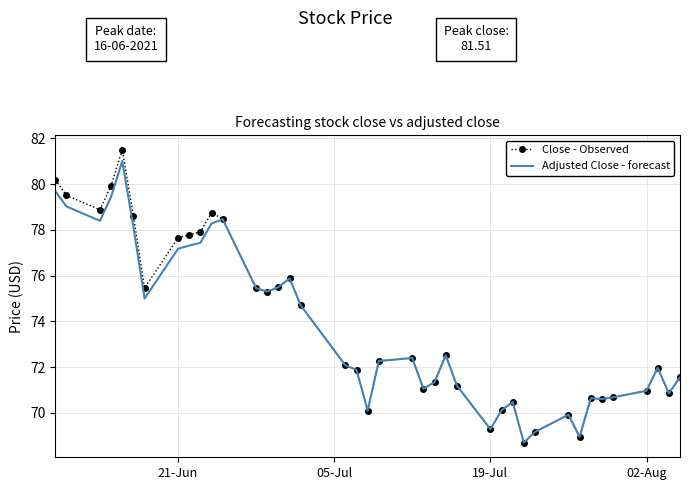

What is the maximum value shown in the chart?

81.5